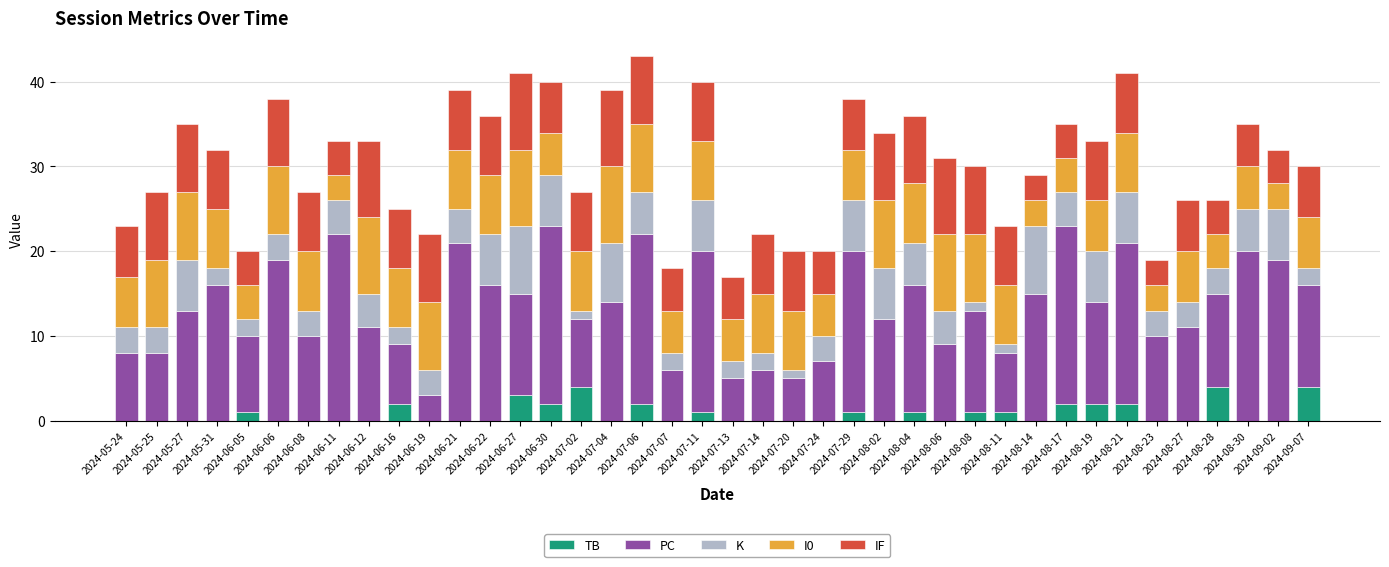

What is the maximum value for TB?

4